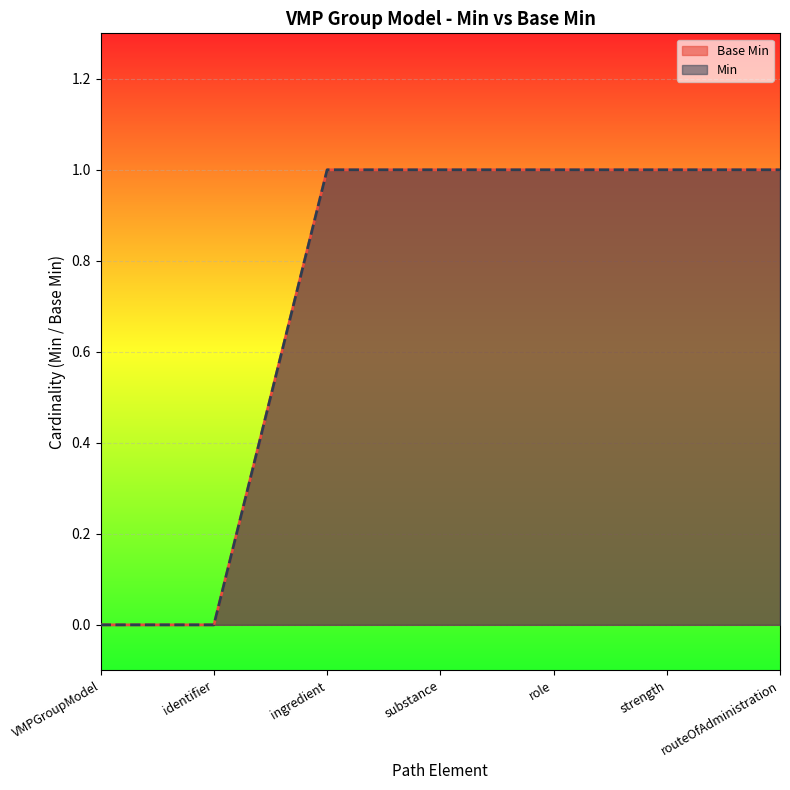

True or false: Min has a value of 1 at strength.

True